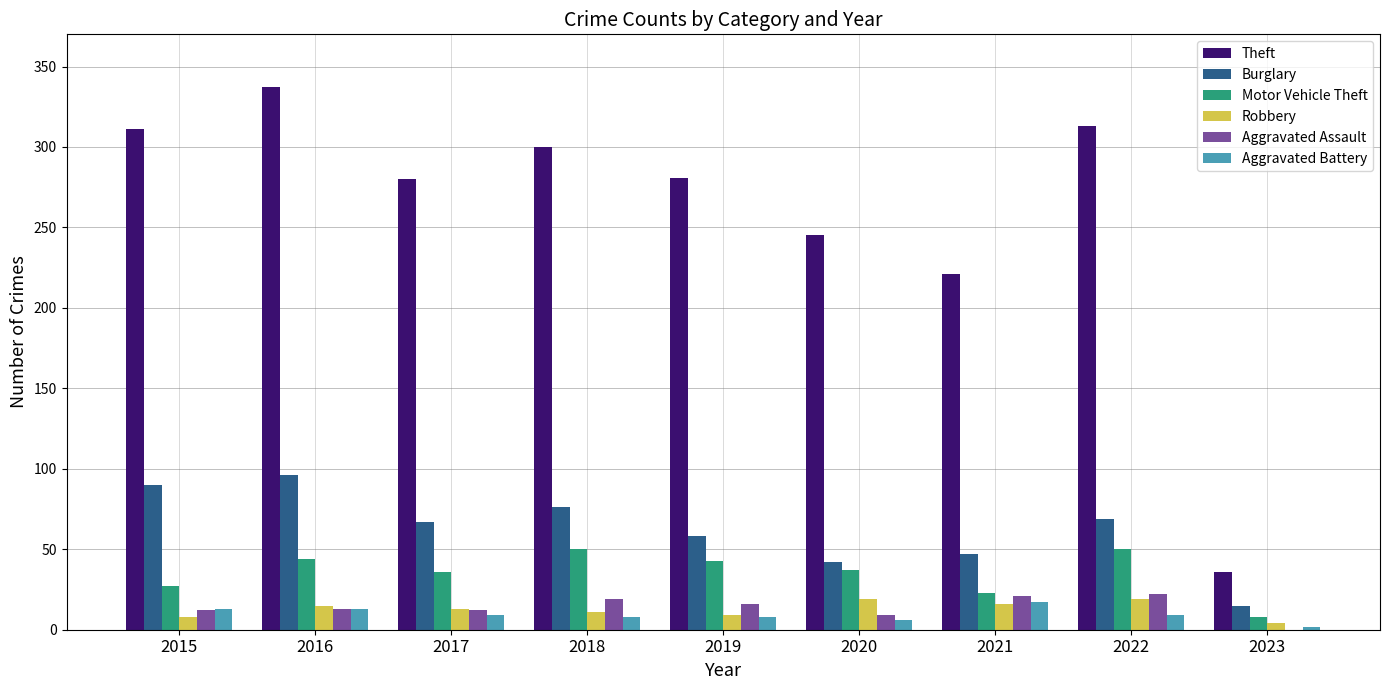

What is the sum of all Aggravated Assault values?

124